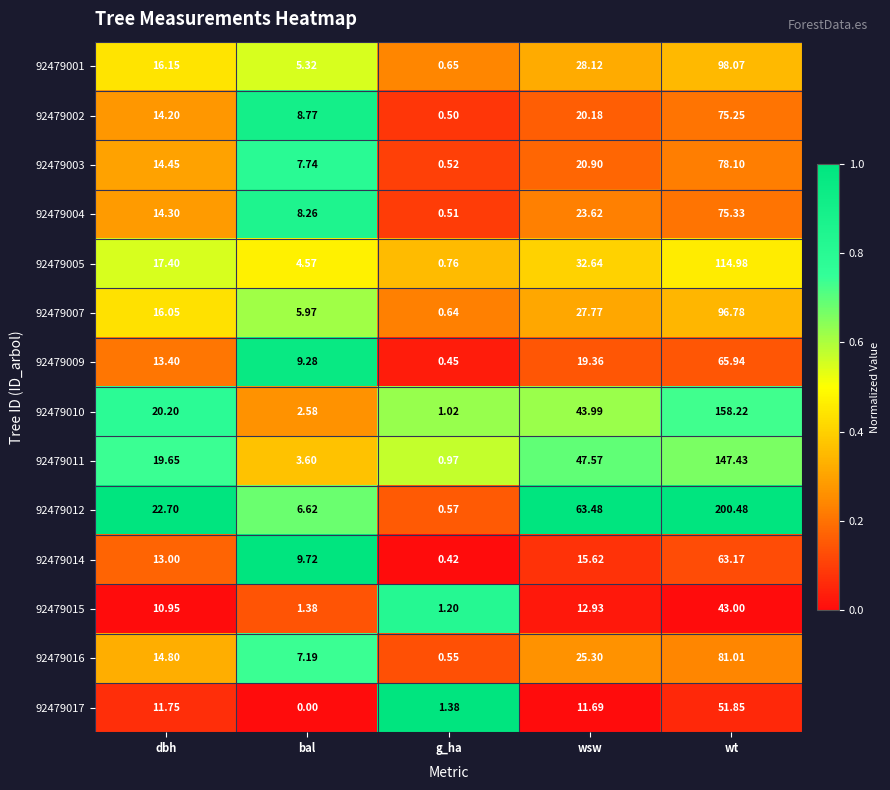

Which label corresponds to the smallest value in the chart?

bal